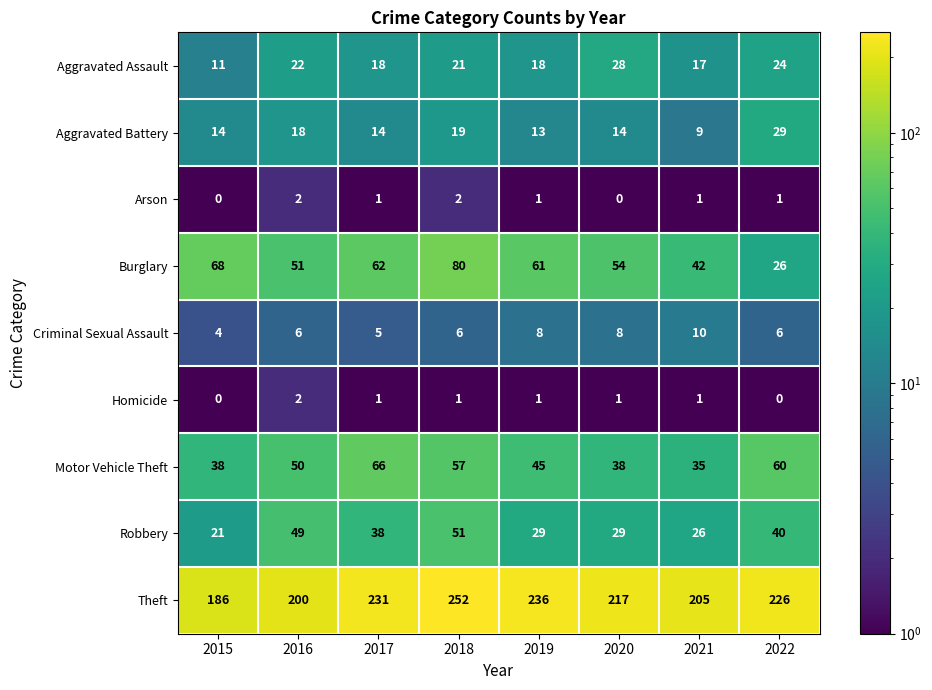

What is the average value of the Criminal Sexual Assault series?

7